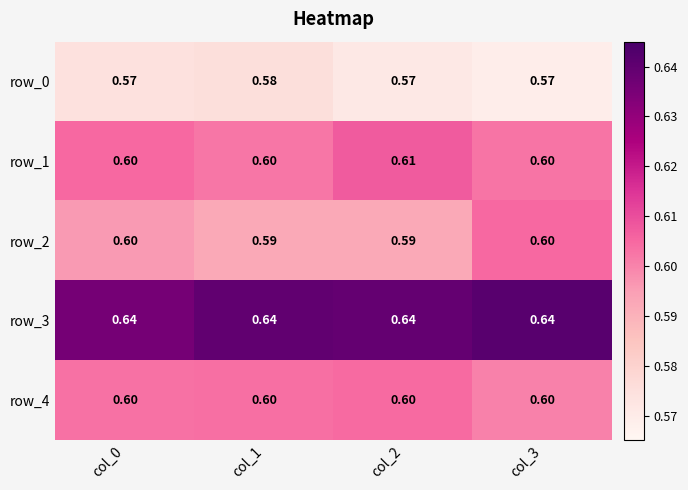

What is the lowest value of the row_2 series?

0.6